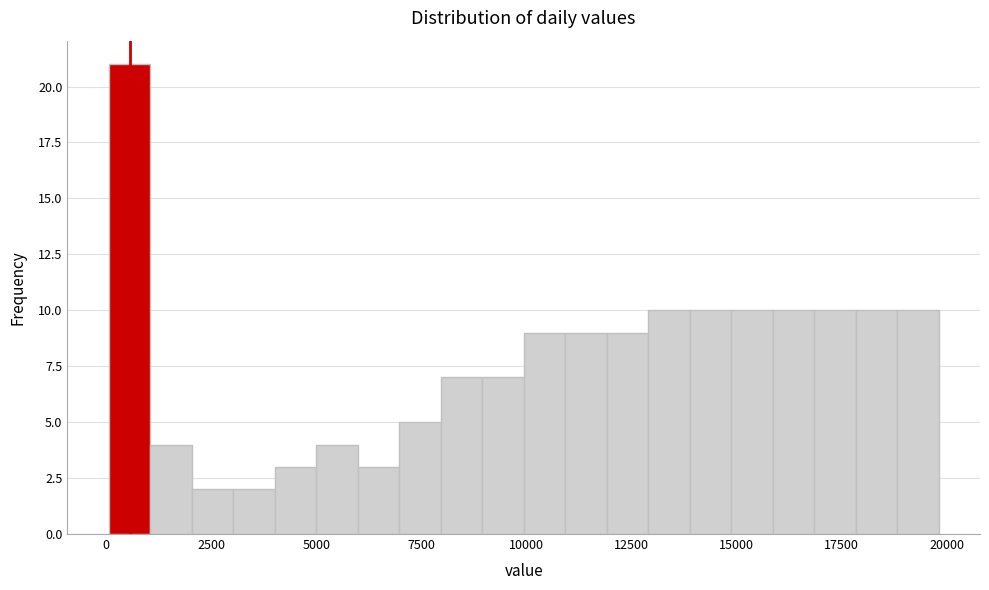

Around what value on the x-axis is the tallest bar? Give the approximate position of its centre, as read against the axis.

500